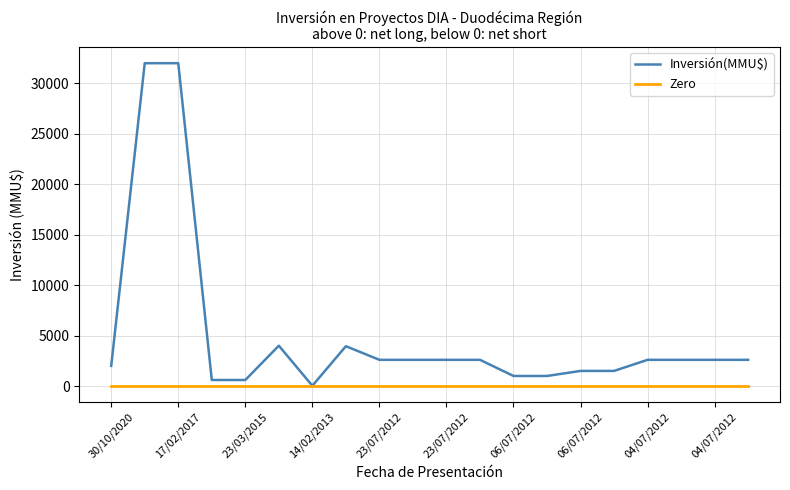

List the series in order of their peak value, lowest first.

Zero, Inversión(MMU$)